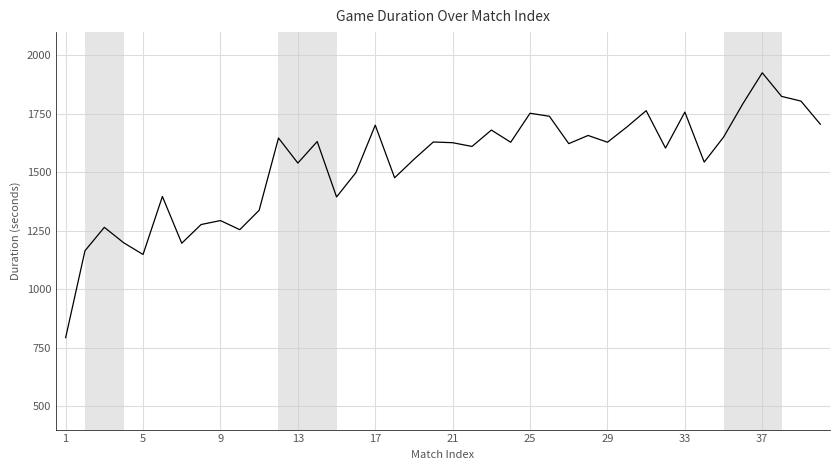

What is the difference between the maximum and minimum values?

1133